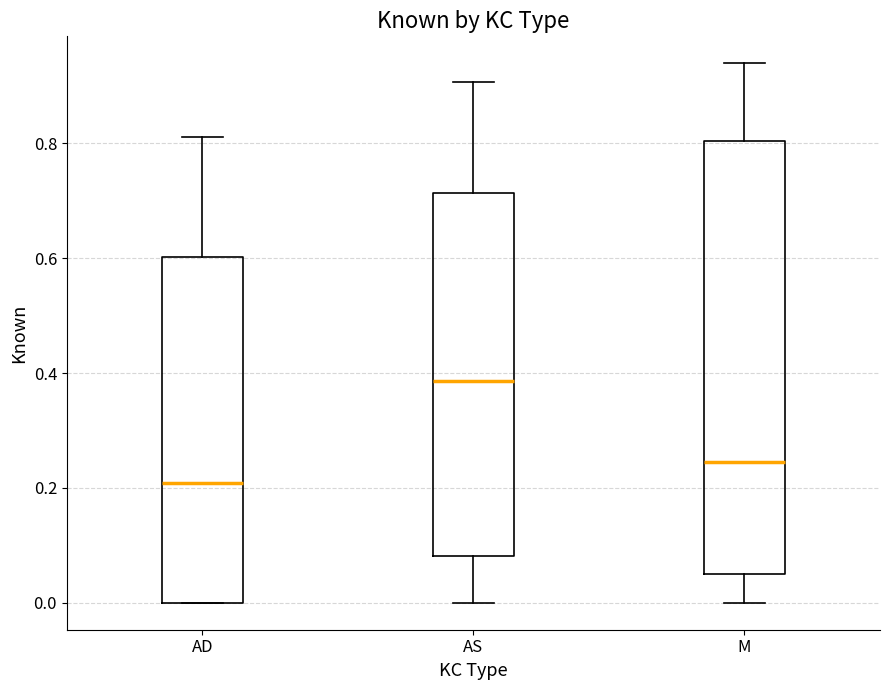

Which box is the tallest, from its lower edge to its upper edge?

M